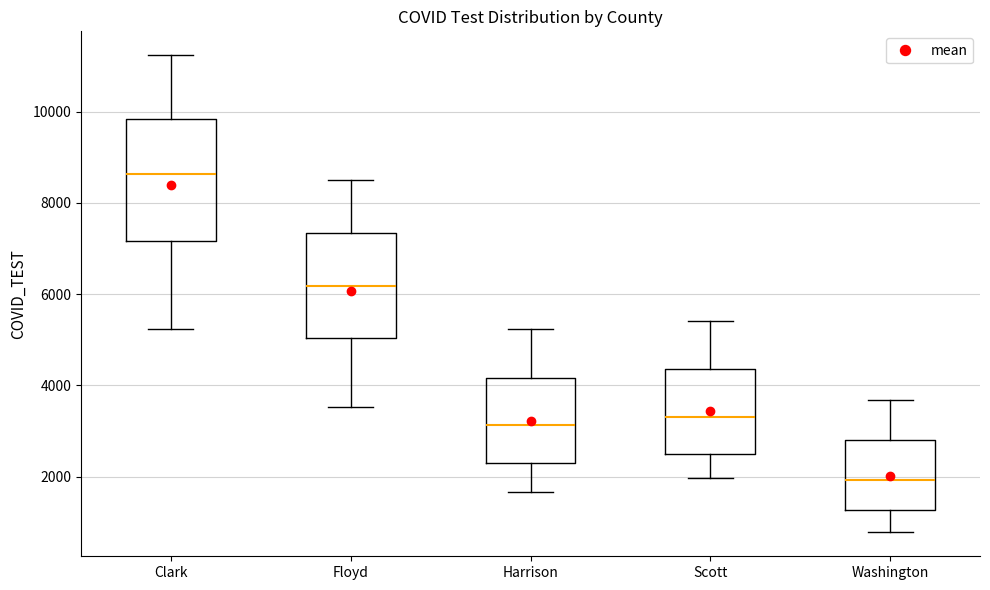

Where is the lower edge of the box for Washington on the y-axis? The values are not printed on the chart, so give them approximately, as read against the axis.

1200